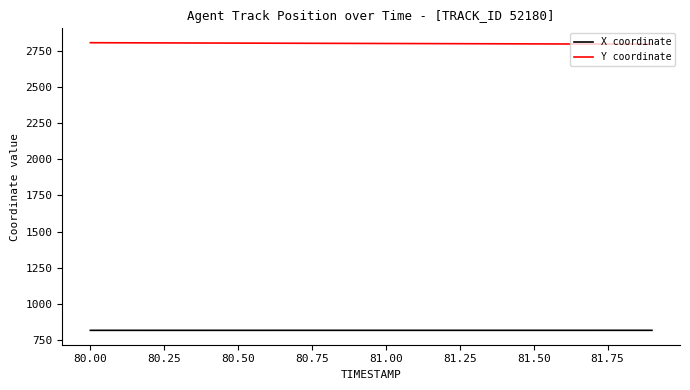

What is the minimum value for X coordinate?

817.9